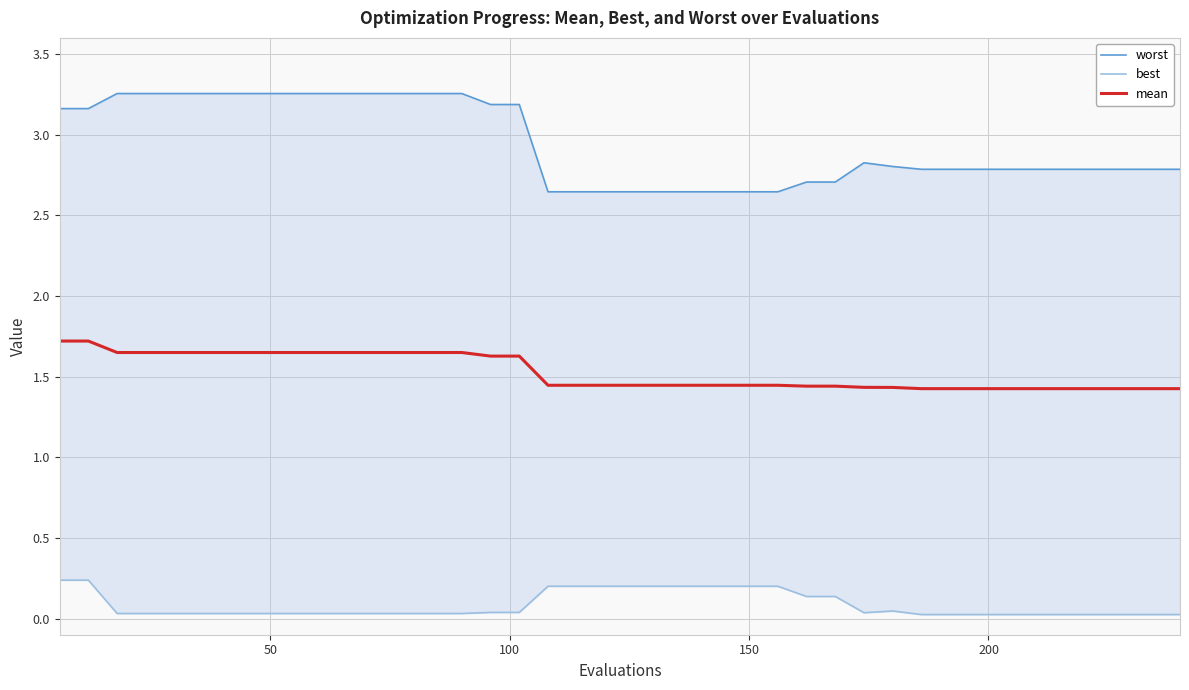

What is the highest value of the mean series?

1.7